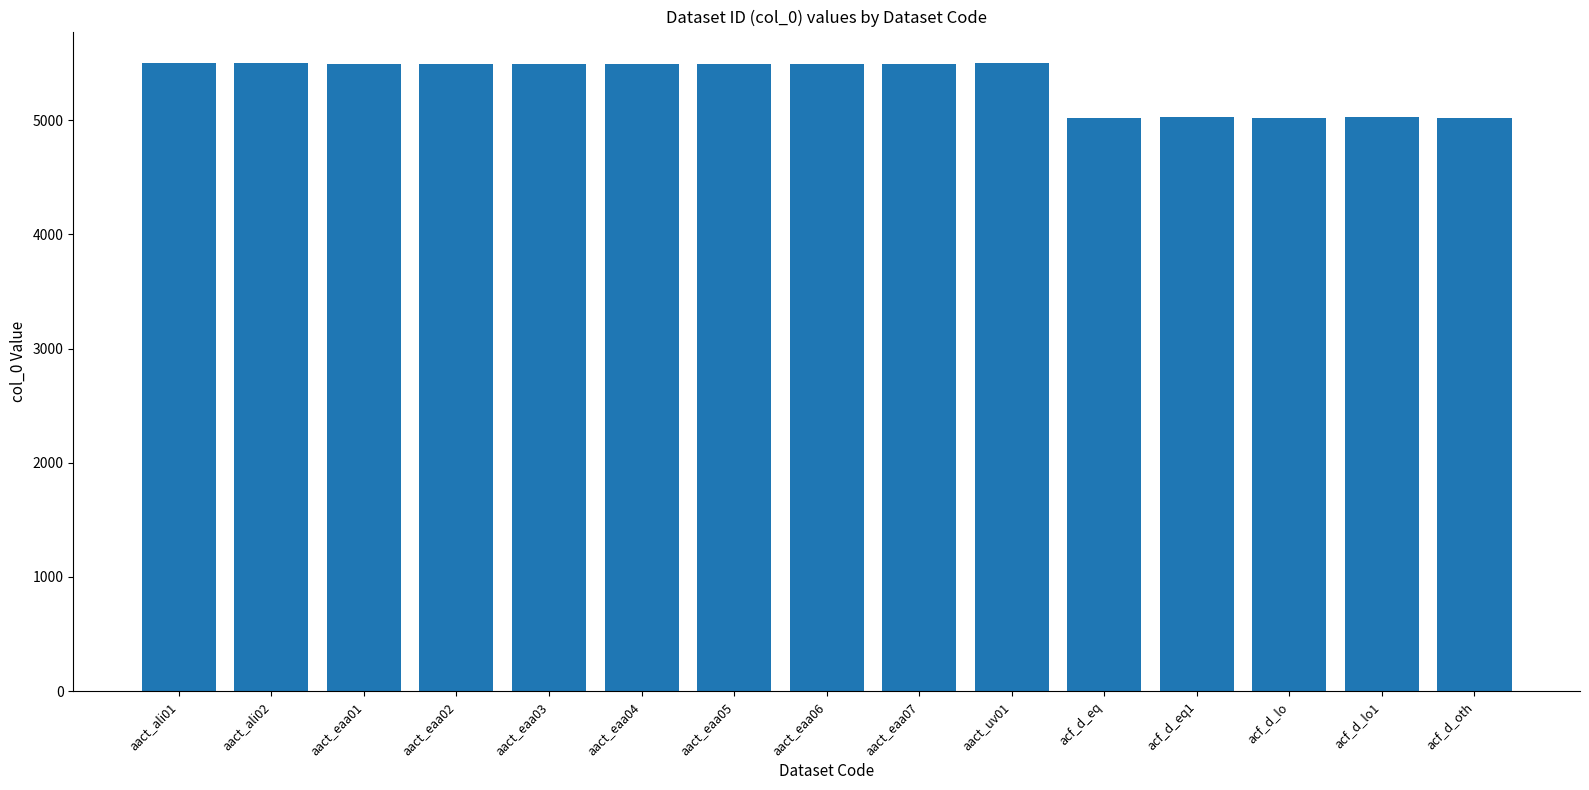

True or false: the data shows 5498 at aact_ali01.

True